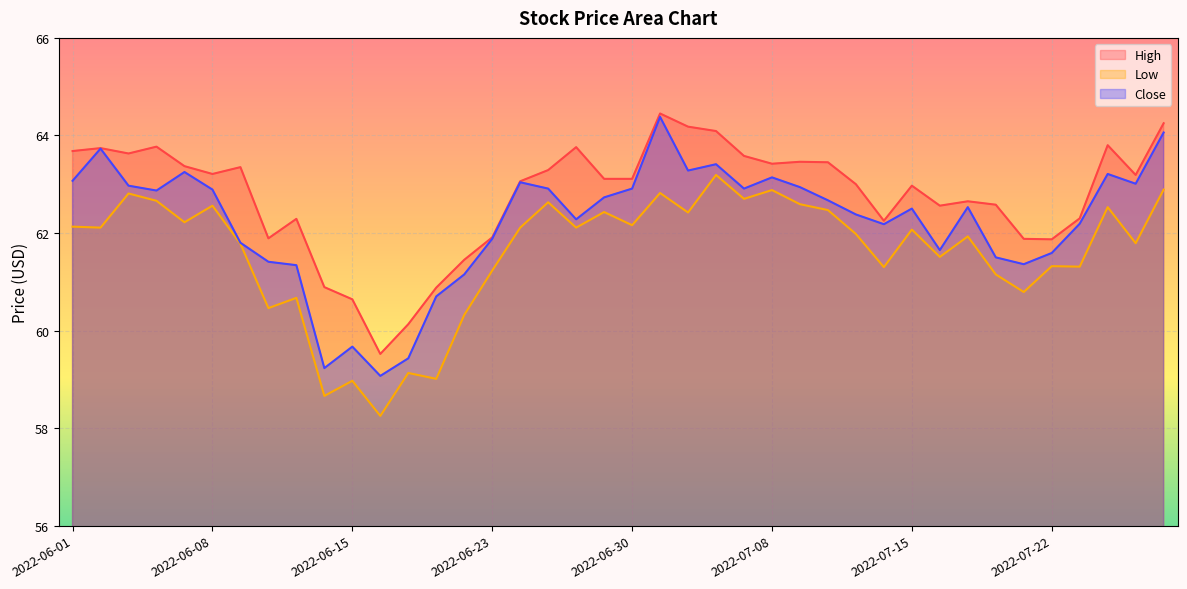

Reading left to right, list all the values displayed in this chart.

High: 2022-06-01=63.7	2022-06-02=63.7	2022-06-03=63.6	2022-06-06=63.8	2022-06-07=63.4	2022-06-08=63.2	2022-06-09=63.4	2022-06-10=61.9	2022-06-13=62.3	2022-06-14=60.9	2022-06-15=60.6	2022-06-16=59.5	2022-06-17=60.1	2022-06-21=60.9	2022-06-22=61.5	2022-06-23=61.9	2022-06-24=63.1	2022-06-27=63.3	2022-06-28=63.8	2022-06-29=63.1	2022-06-30=63.1	2022-07-01=64.5	2022-07-05=64.2	2022-07-06=64.1	2022-07-07=63.6	2022-07-08=63.4	2022-07-11=63.5	2022-07-12=63.5	2022-07-13=63.0	2022-07-14=62.2	2022-07-15=63.0	2022-07-18=62.6	2022-07-19=62.6	2022-07-20=62.6	2022-07-21=61.9	2022-07-22=61.9	2022-07-25=62.3	2022-07-26=63.8	2022-07-27=63.2	2022-07-28=64.2
Low: 2022-06-01=62.1	2022-06-02=62.1	2022-06-03=62.8	2022-06-06=62.7	2022-06-07=62.2	2022-06-08=62.6	2022-06-09=61.8	2022-06-10=60.5	2022-06-13=60.7	2022-06-14=58.7	2022-06-15=59.0	2022-06-16=58.2	2022-06-17=59.1	2022-06-21=59.0	2022-06-22=60.3	2022-06-23=61.2	2022-06-24=62.1	2022-06-27=62.6	2022-06-28=62.1	2022-06-29=62.4	2022-06-30=62.2	2022-07-01=62.8	2022-07-05=62.4	2022-07-06=63.2	2022-07-07=62.7	2022-07-08=62.9	2022-07-11=62.6	2022-07-12=62.5	2022-07-13=62.0	2022-07-14=61.3	2022-07-15=62.1	2022-07-18=61.5	2022-07-19=61.9	2022-07-20=61.1	2022-07-21=60.8	2022-07-22=61.3	2022-07-25=61.3	2022-07-26=62.5	2022-07-27=61.8	2022-07-28=62.9
Close: 2022-06-01=63.1	2022-06-02=63.7	2022-06-03=63.0	2022-06-06=62.9	2022-06-07=63.2	2022-06-08=62.9	2022-06-09=61.8	2022-06-10=61.4	2022-06-13=61.3	2022-06-14=59.2	2022-06-15=59.7	2022-06-16=59.1	2022-06-17=59.4	2022-06-21=60.7	2022-06-22=61.1	2022-06-23=61.9	2022-06-24=63.0	2022-06-27=62.9	2022-06-28=62.3	2022-06-29=62.7	2022-06-30=62.9	2022-07-01=64.4	2022-07-05=63.3	2022-07-06=63.4	2022-07-07=62.9	2022-07-08=63.1	2022-07-11=62.9	2022-07-12=62.7	2022-07-13=62.4	2022-07-14=62.2	2022-07-15=62.5	2022-07-18=61.6	2022-07-19=62.5	2022-07-20=61.5	2022-07-21=61.4	2022-07-22=61.6	2022-07-25=62.2	2022-07-26=63.2	2022-07-27=63.0	2022-07-28=64.1